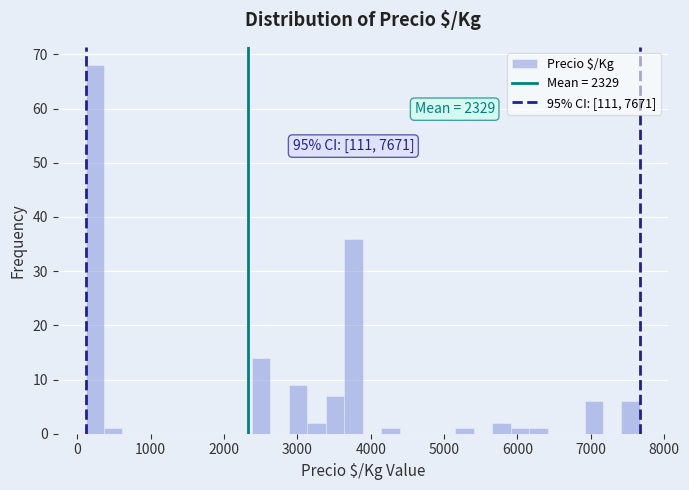

Read against the x-axis, roughly where is the centre of the tallest bar?

200